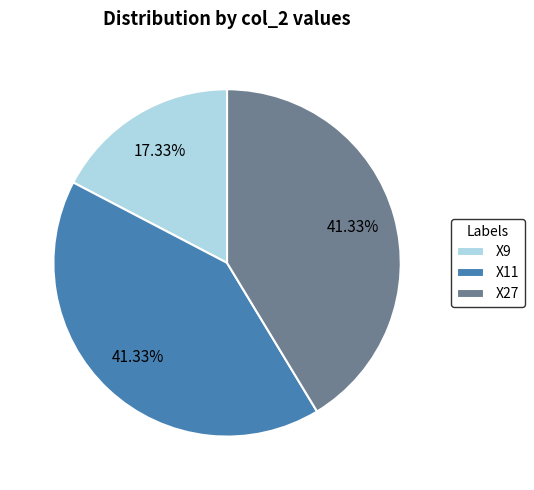

Between X11 and X9, which is larger?

X11